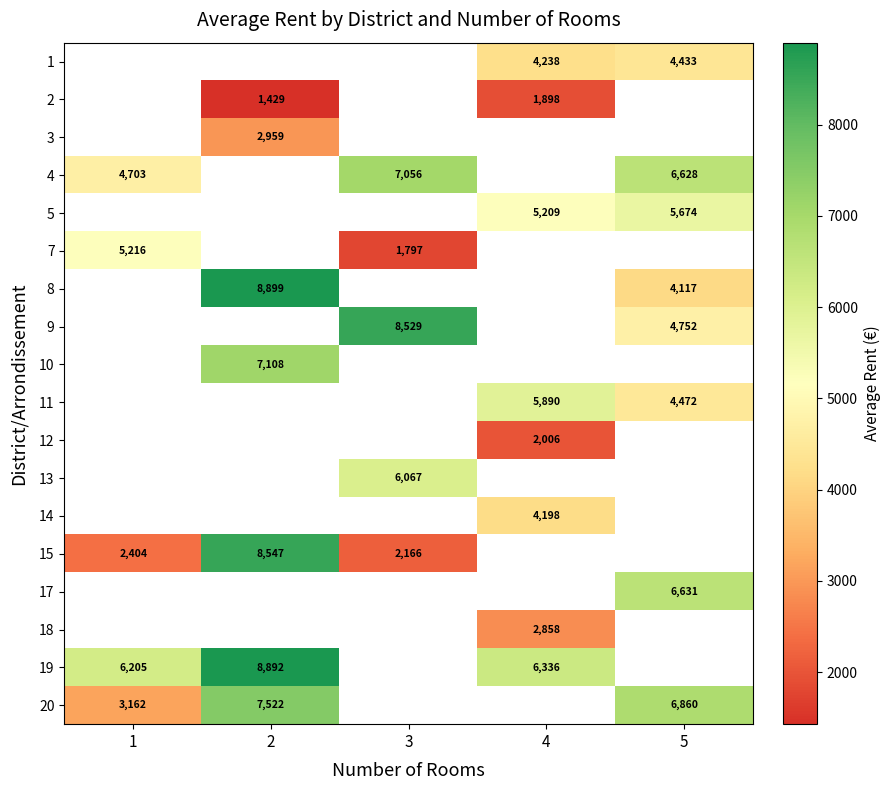

What is the minimum value shown in the chart?

1429.0